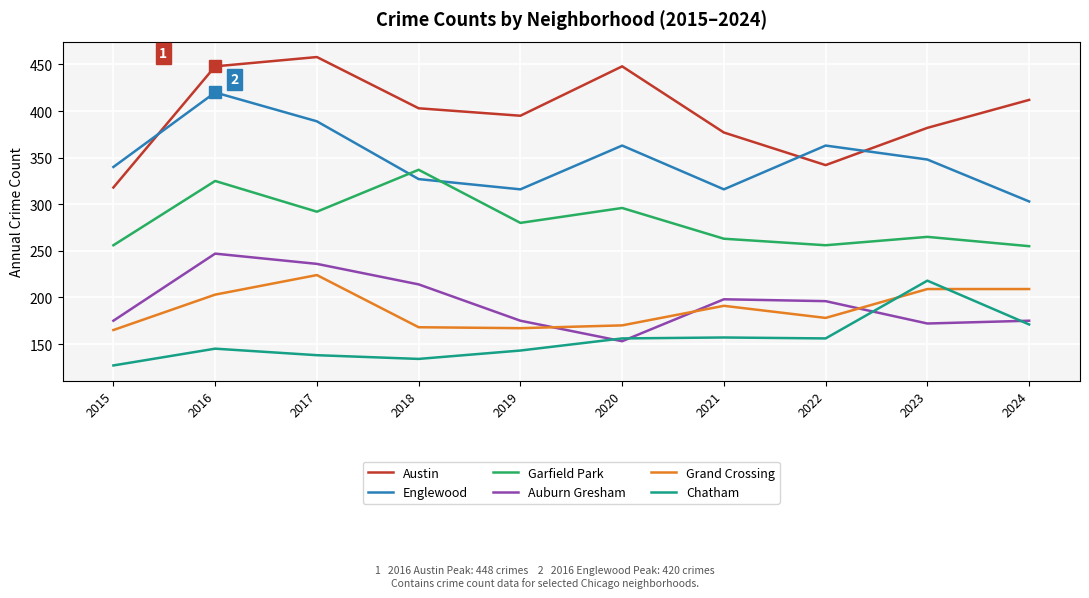

Is this an area chart (filled region under the line)?

No